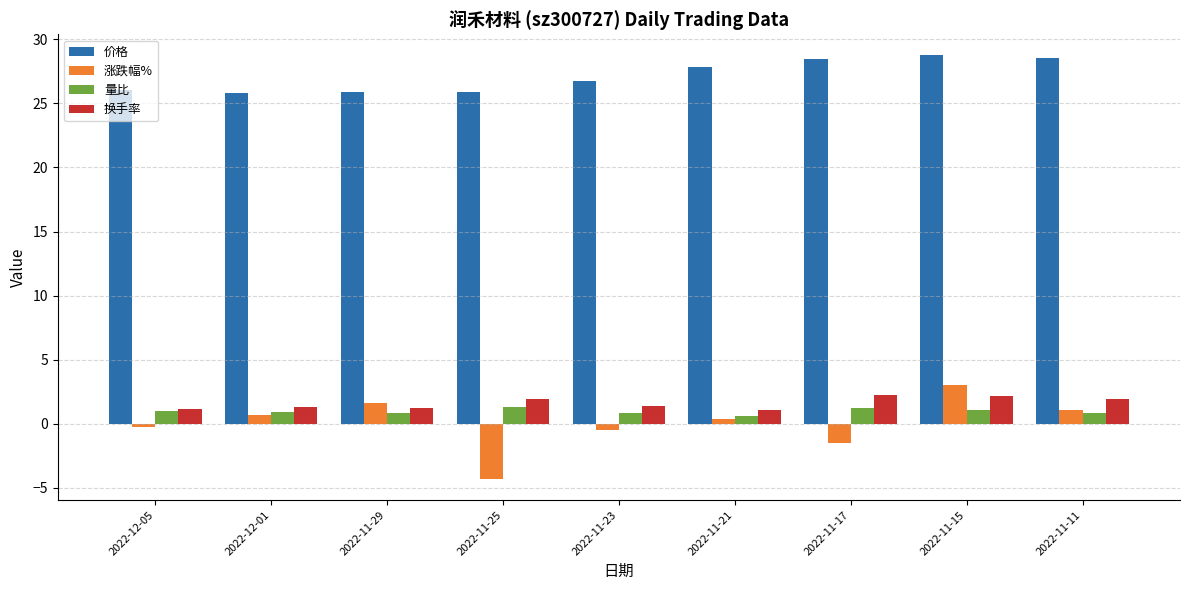

Is it true that 涨跌幅% equals 0.3 at 2022-11-21?

True